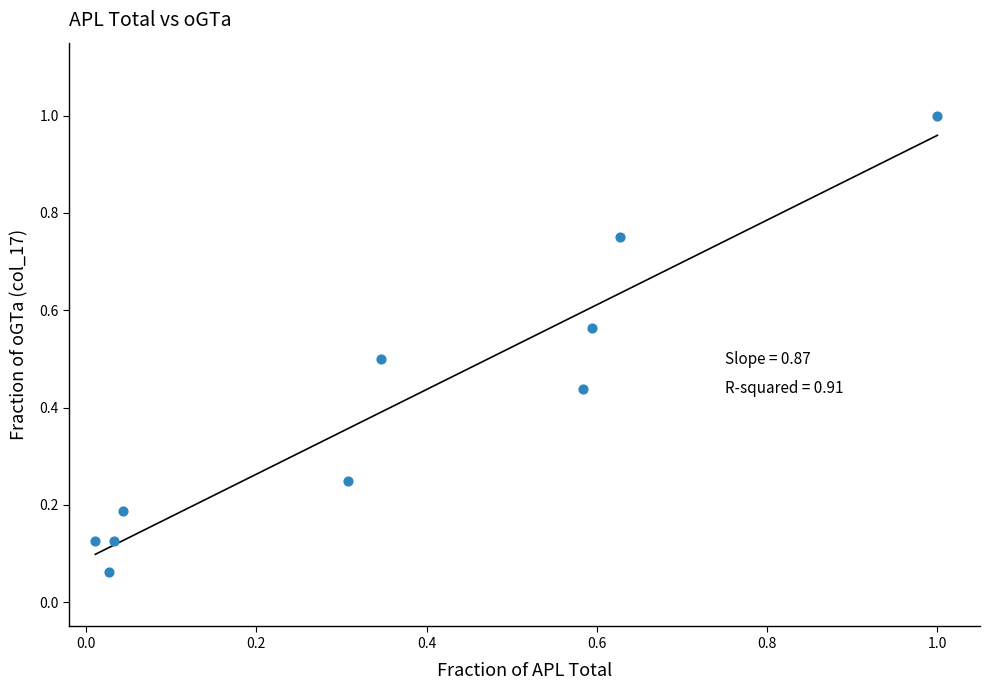

What is the range of X values (max minus min)?

1.0